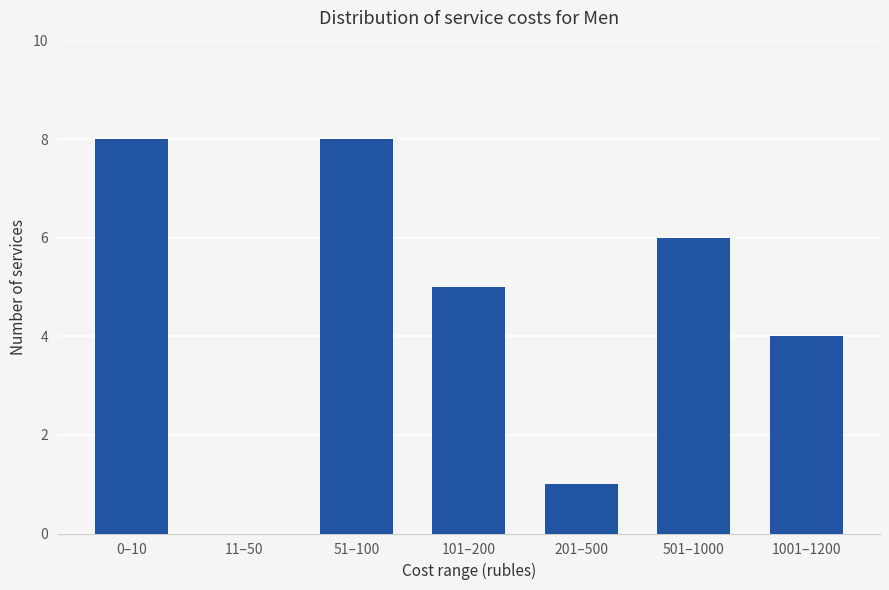

Reading right to left, list all the values displayed in this chart.

1001–1200=4	501–1000=6	201–500=1	101–200=5	51–100=8	11–50=0	0–10=8